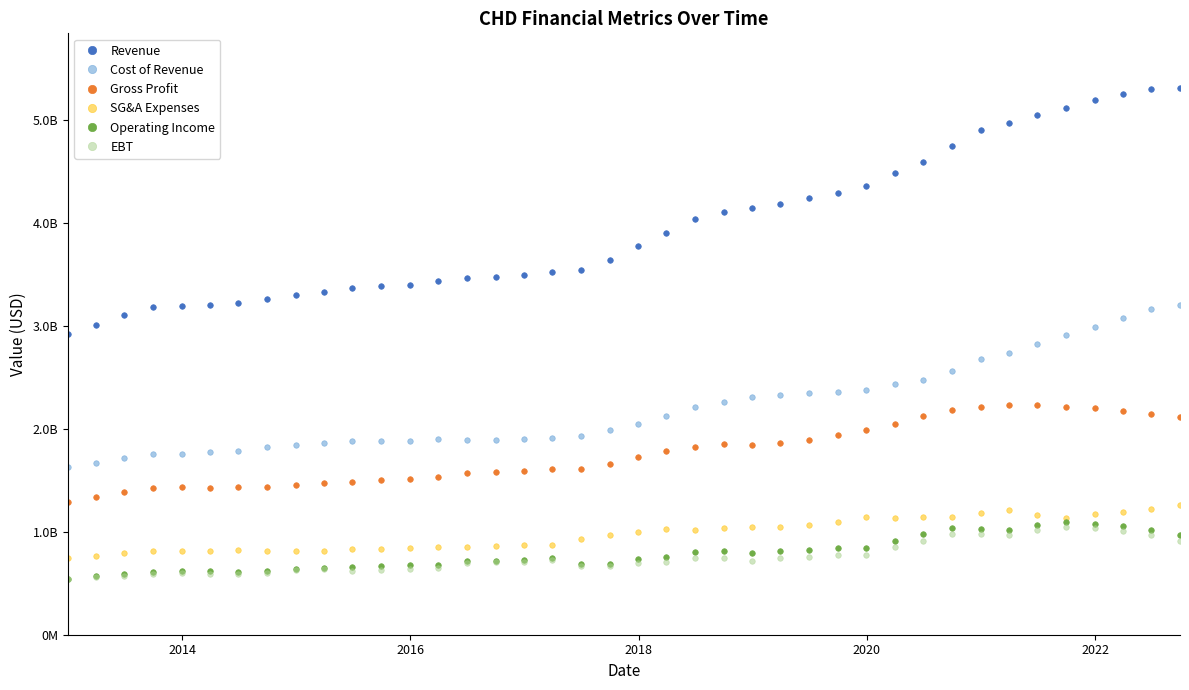

What are all the series names shown in the legend?

Revenue, Cost of Revenue, Gross Profit, SG&A Expenses, Operating Income, EBT